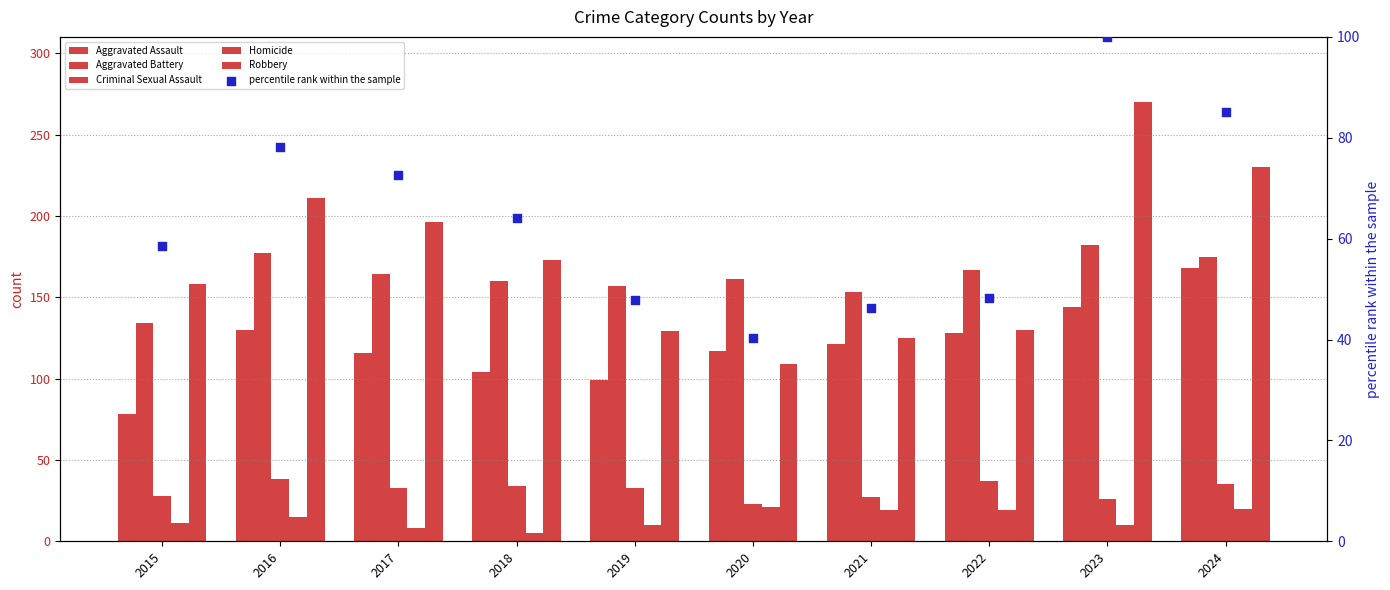

At how many categories does at least one series exceed 169?

5